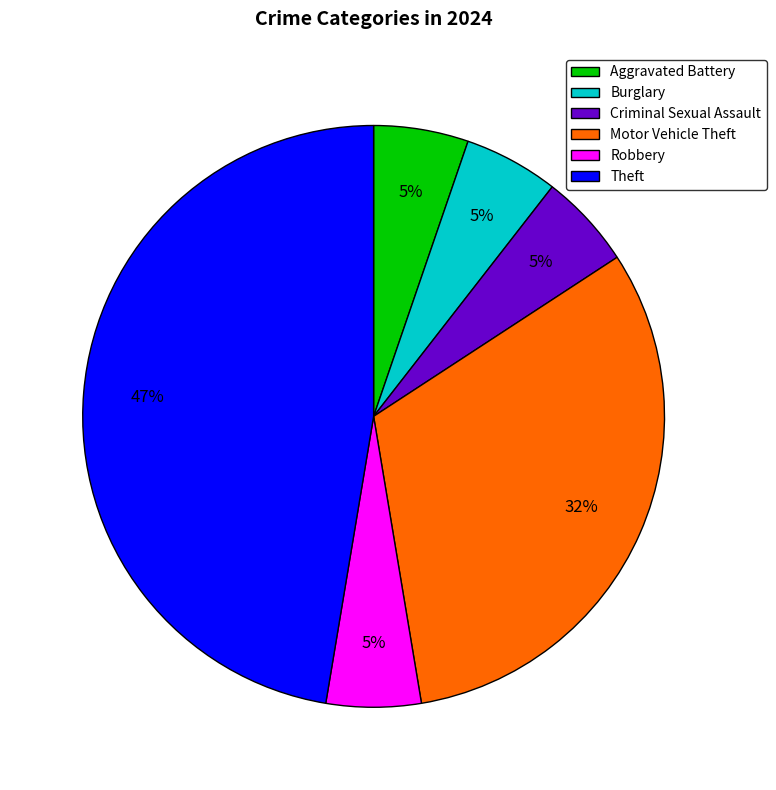

Count the number of slices in the pie.

6